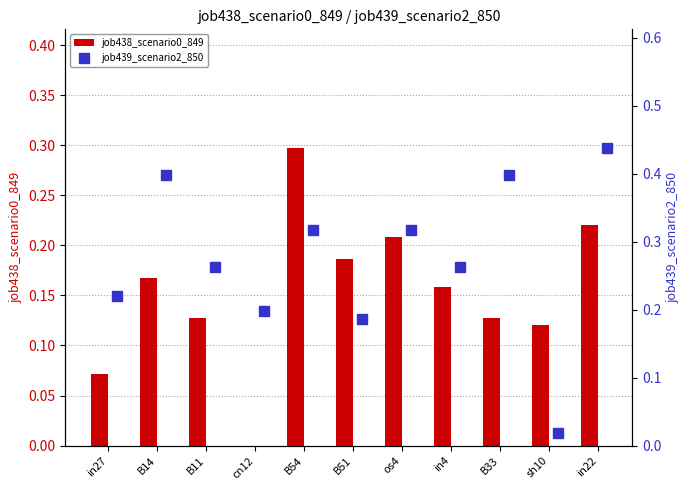

How many groups of bars are there?

11